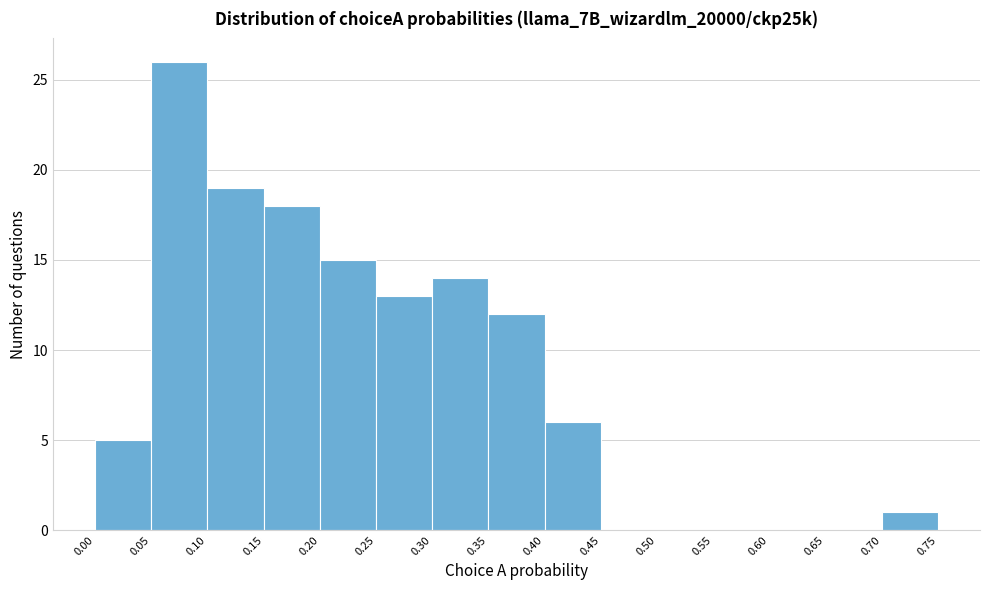

How tall is the bar that spans 0.10 to 0.15 on the x-axis? The values are not printed on the chart, so give them approximately, as read against the axis.

19